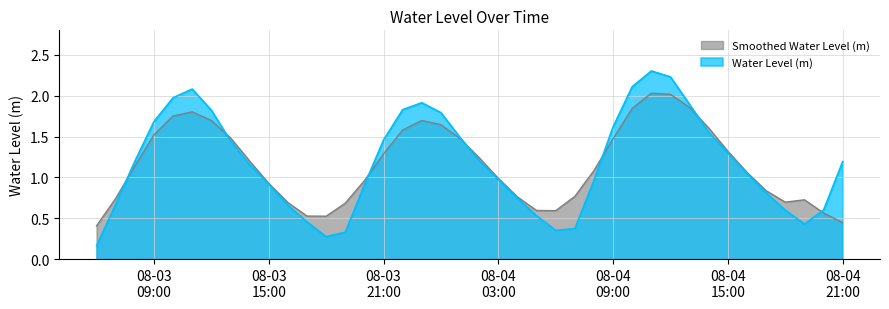

Is it true that the value at 2023-08-03 18:00:00 is 0.2?

False